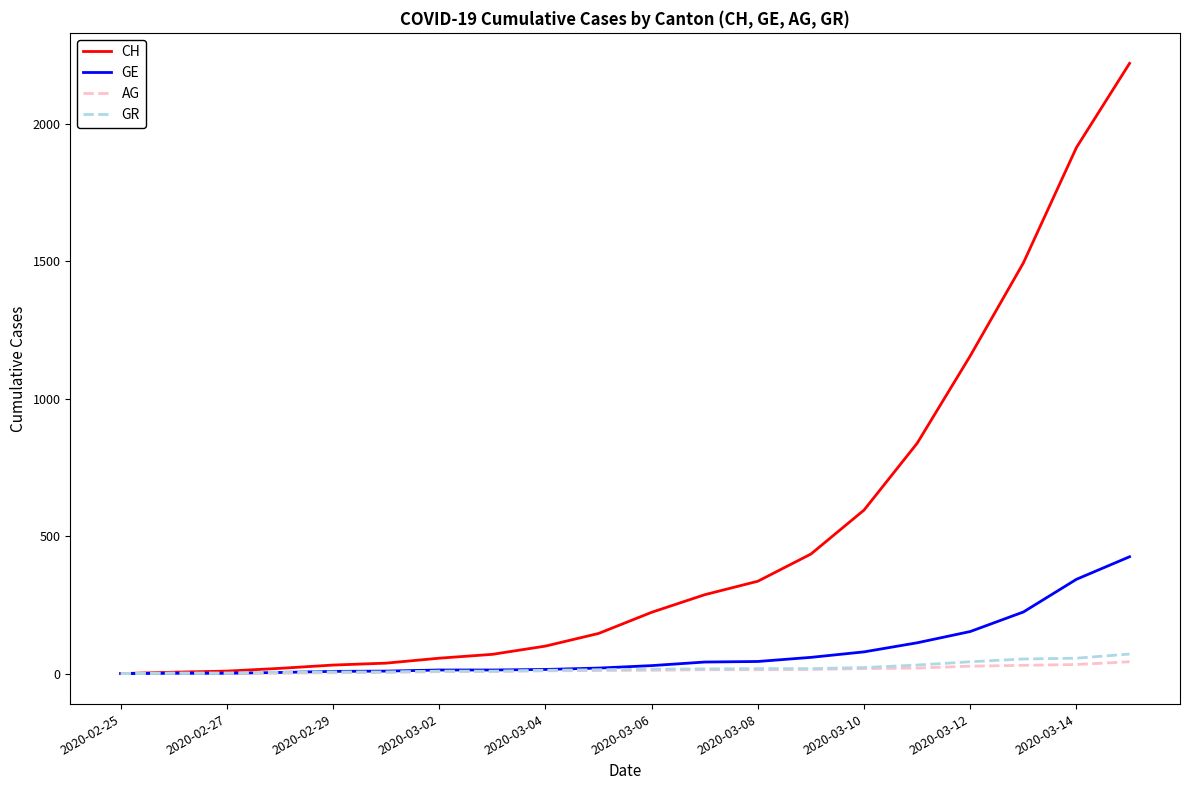

Which series has the largest total across all categories?

CH